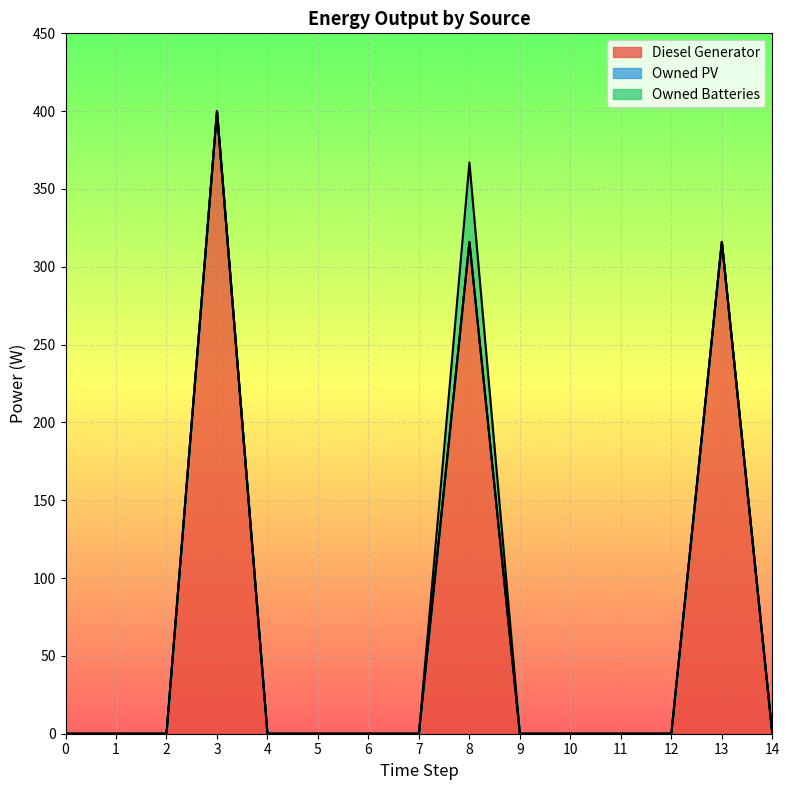

At which category is the sum across all series the highest?

3